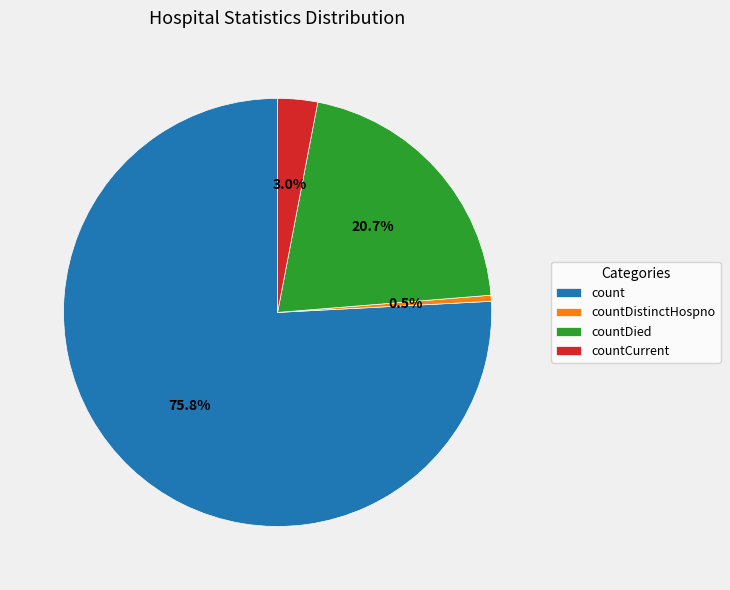

To the nearest percent, what portion does countDied represent?

21%